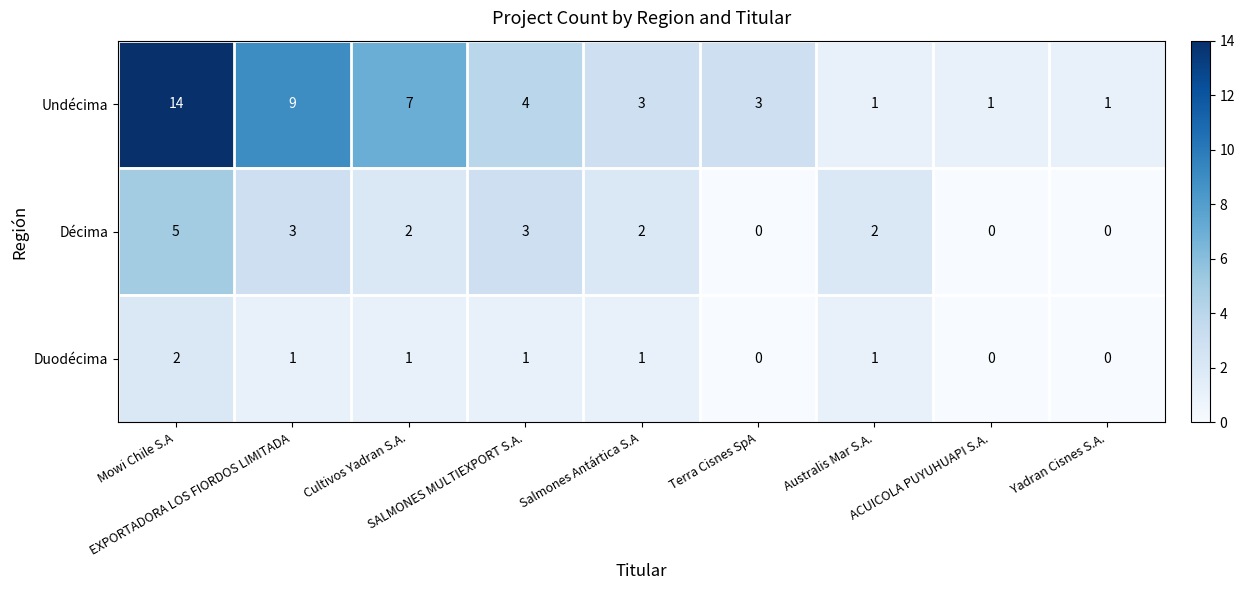

What is the sum of all Décima values?

17